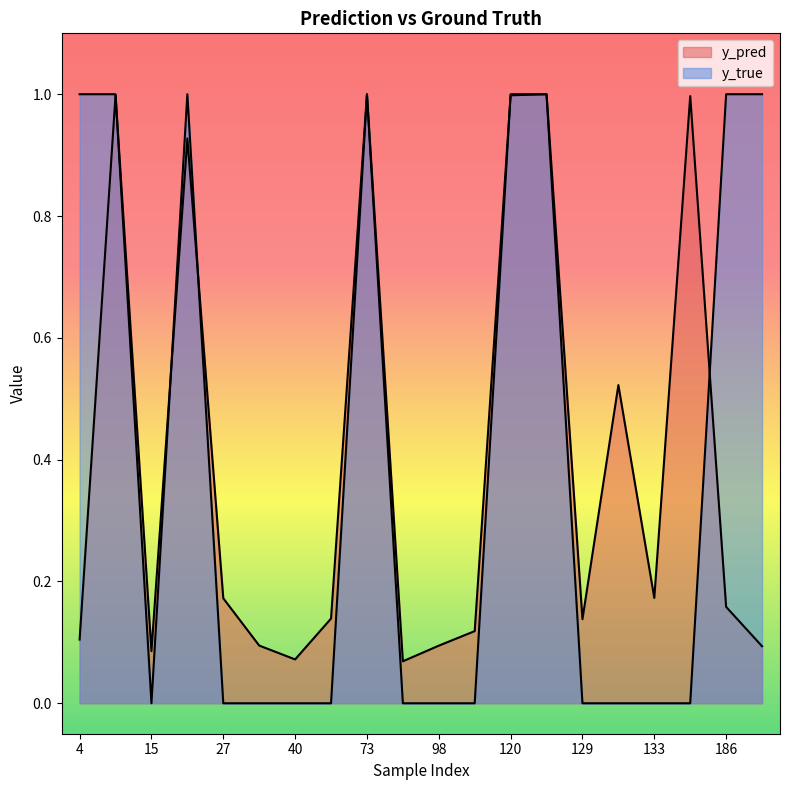

At which category does y_true reach its first local peak?

22